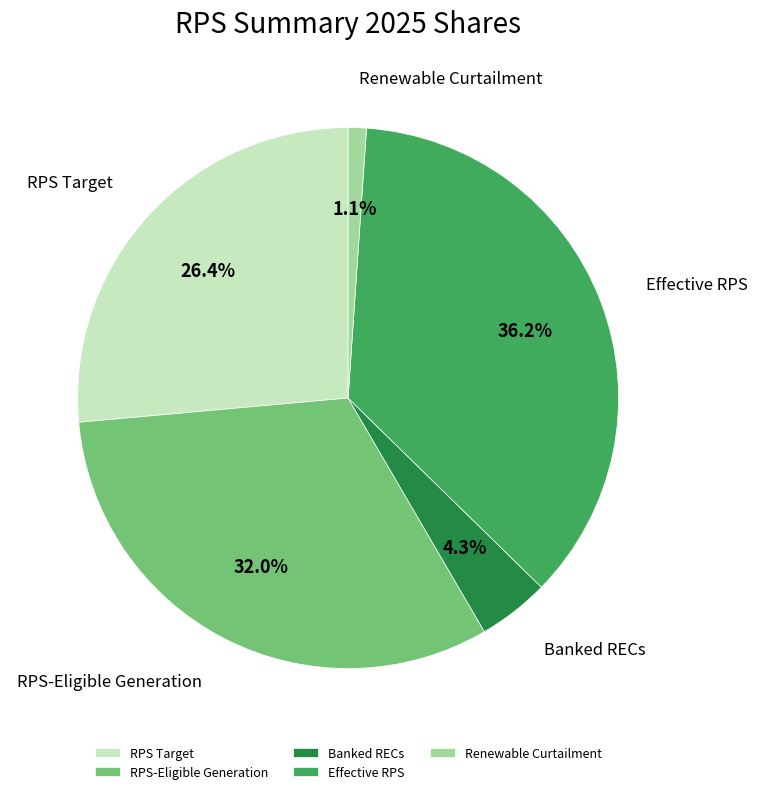

To the nearest percent, what is the combined percentage of Renewable Curtailment and RPS Target?

28%